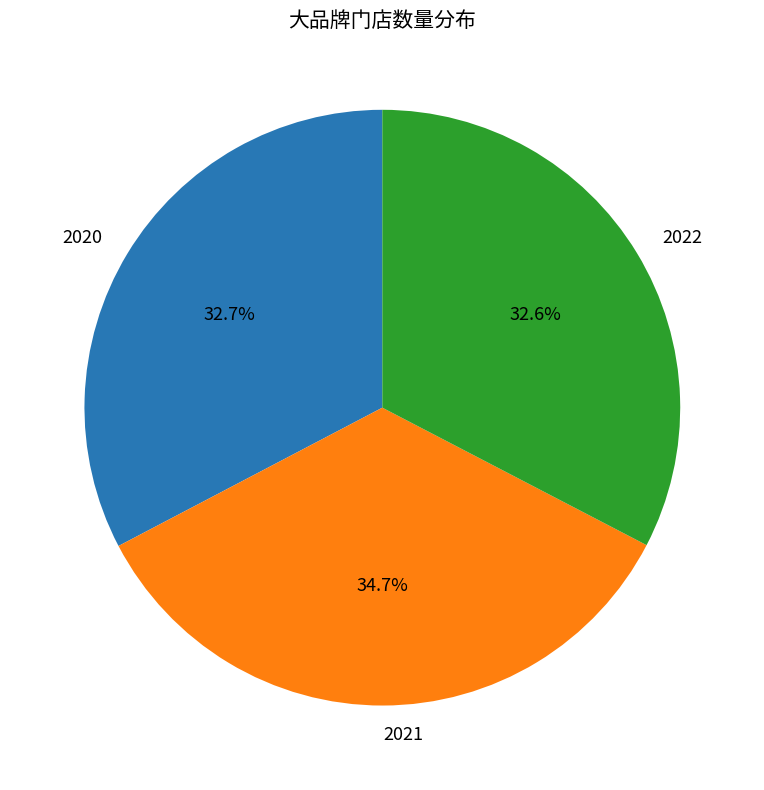

Which slice is the largest?

2021